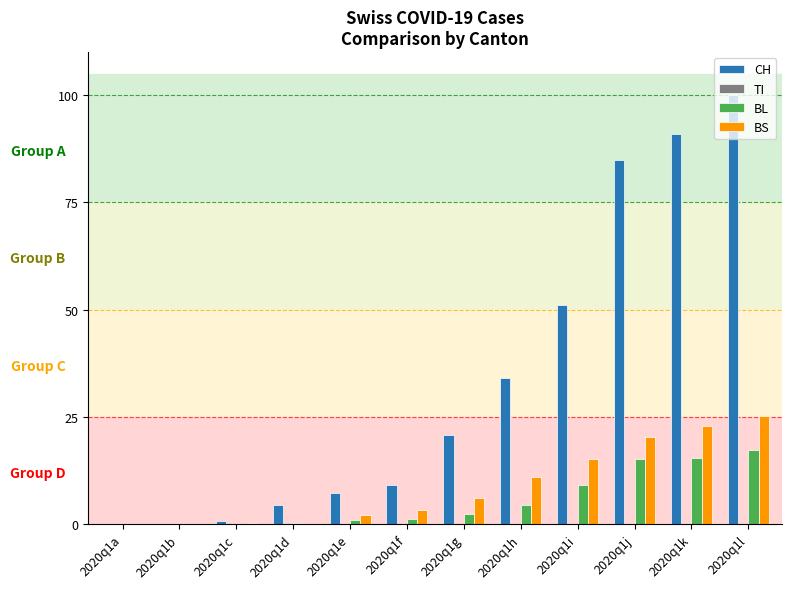

Is the value of CH at 2020q1l greater than the value of BS at 2020q1a?

Yes